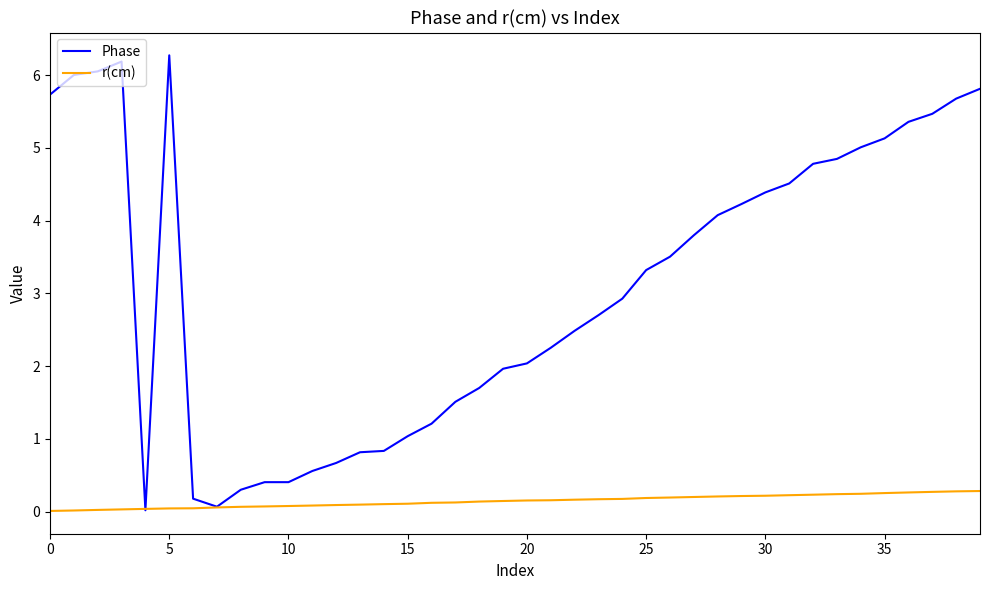

What is the maximum value shown in the chart?

6.3